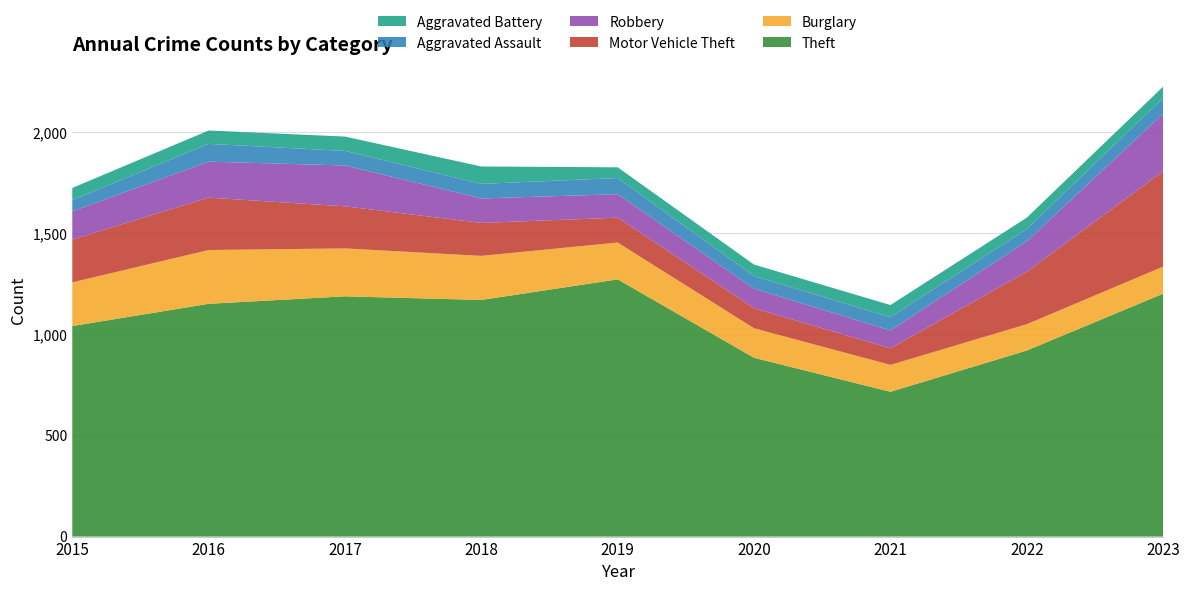

Reading left to right, list all the values displayed in this chart.

Theft: 1041	1151	1188	1170	1272	884	716	920	1201
Burglary: 216	266	237	218	182	146	133	130	134
Motor Vehicle Theft: 212	259	208	163	123	99	82	259	472
Robbery: 139	178	202	121	116	97	88	151	284
Aggravated Assault: 56	88	72	72	80	62	66	61	78
Aggravated Battery: 60	66	71	86	53	57	60	56	56